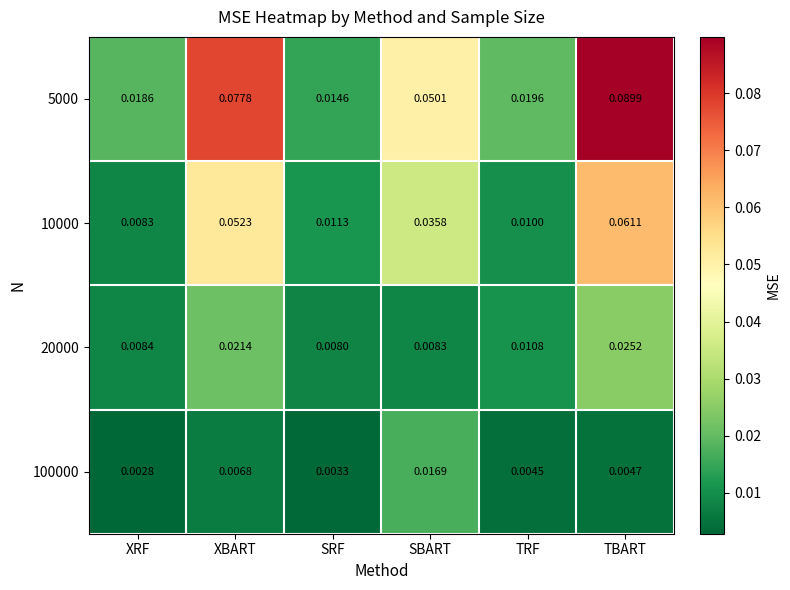

At how many categories does at least one series exceed 0?

6